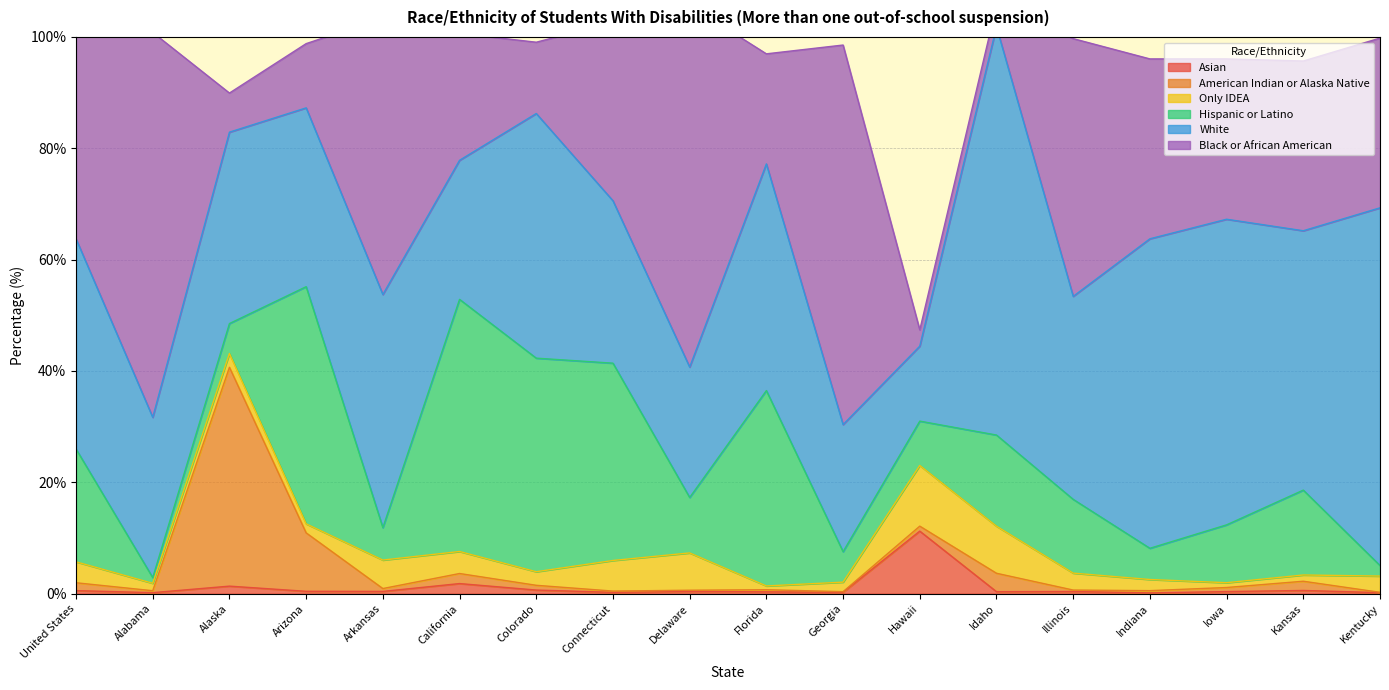

At how many categories does at least one series exceed 68?

3